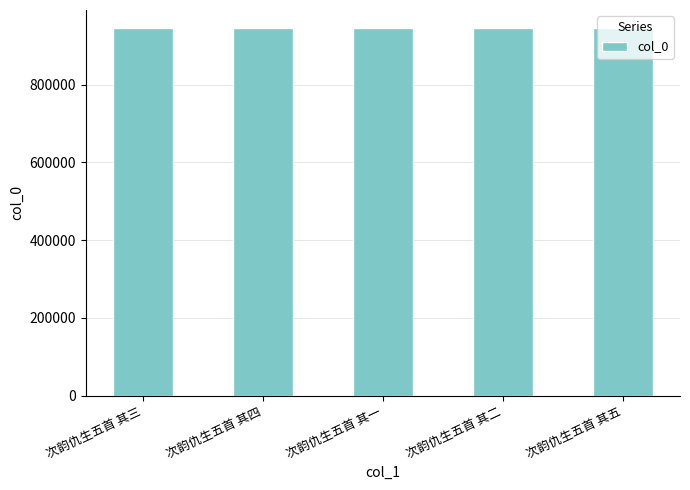

What is the smallest value displayed?

944652